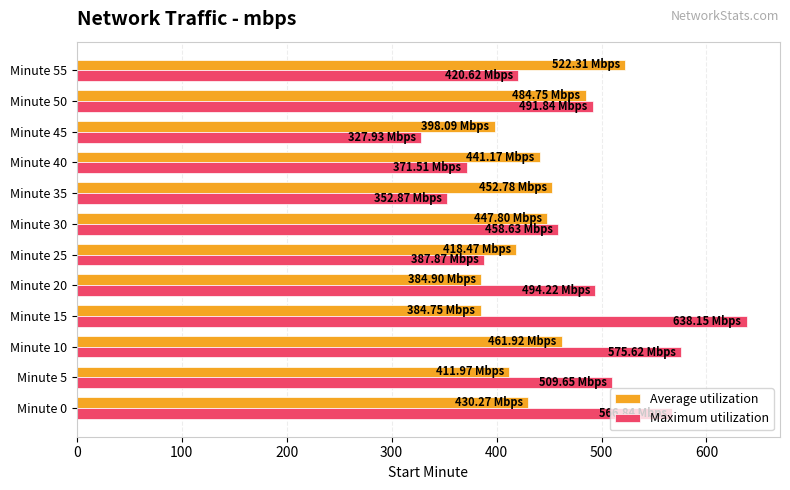

Is the value of Average utilization at Minute 15 greater than the value of Maximum utilization at Minute 5?

No